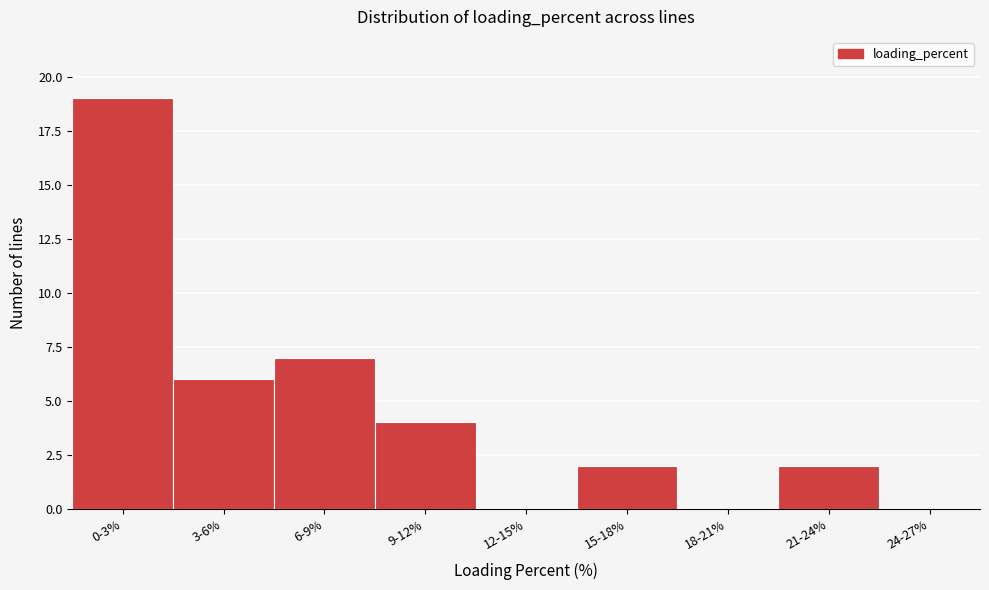

Reading left to right, extract all data points from this chart.

0-3%=19	3-6%=6	6-9%=7	9-12%=4	12-15%=0	15-18%=2	18-21%=0	21-24%=2	24-27%=0